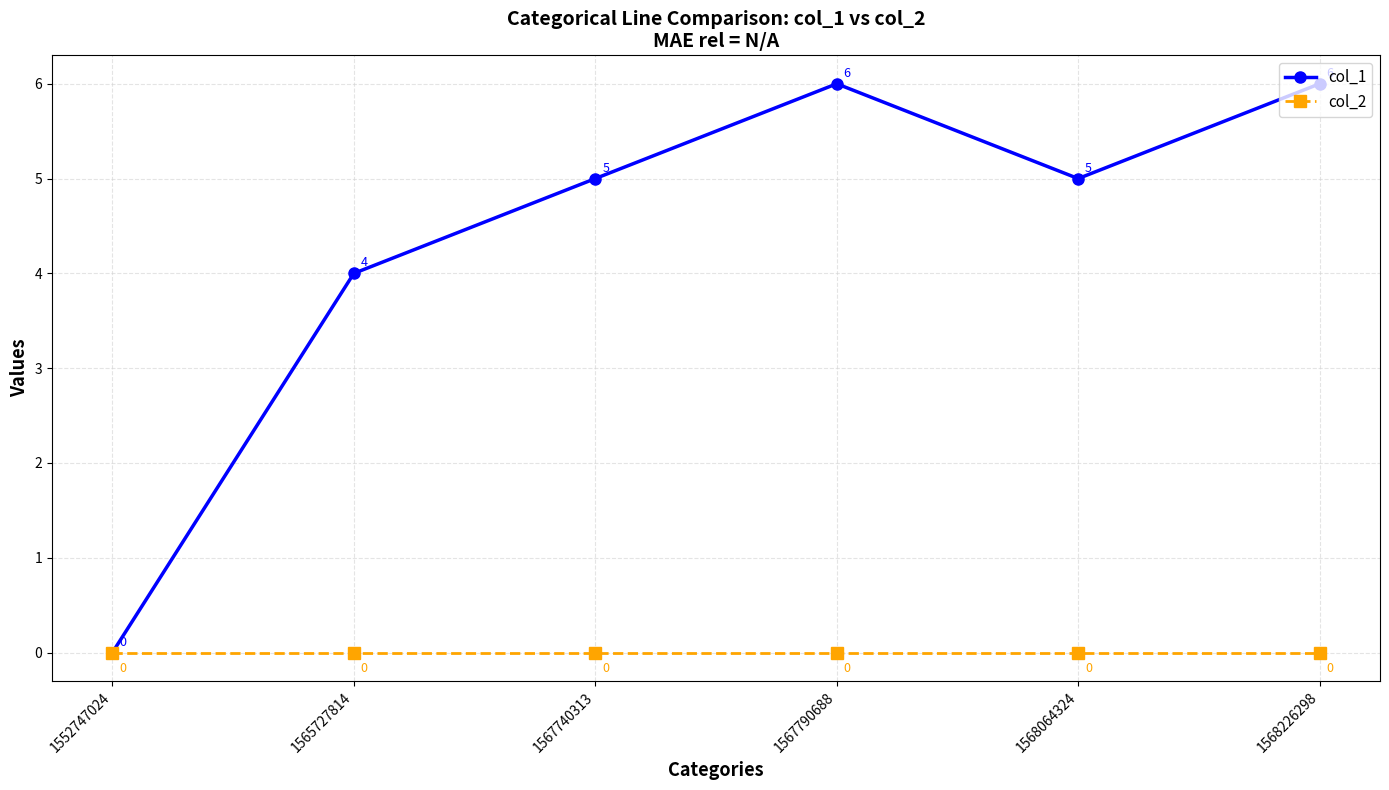

Reading left to right, extract all data points from this chart.

col_1: 0	4	5	6	5	6
col_2: 0	0	0	0	0	0